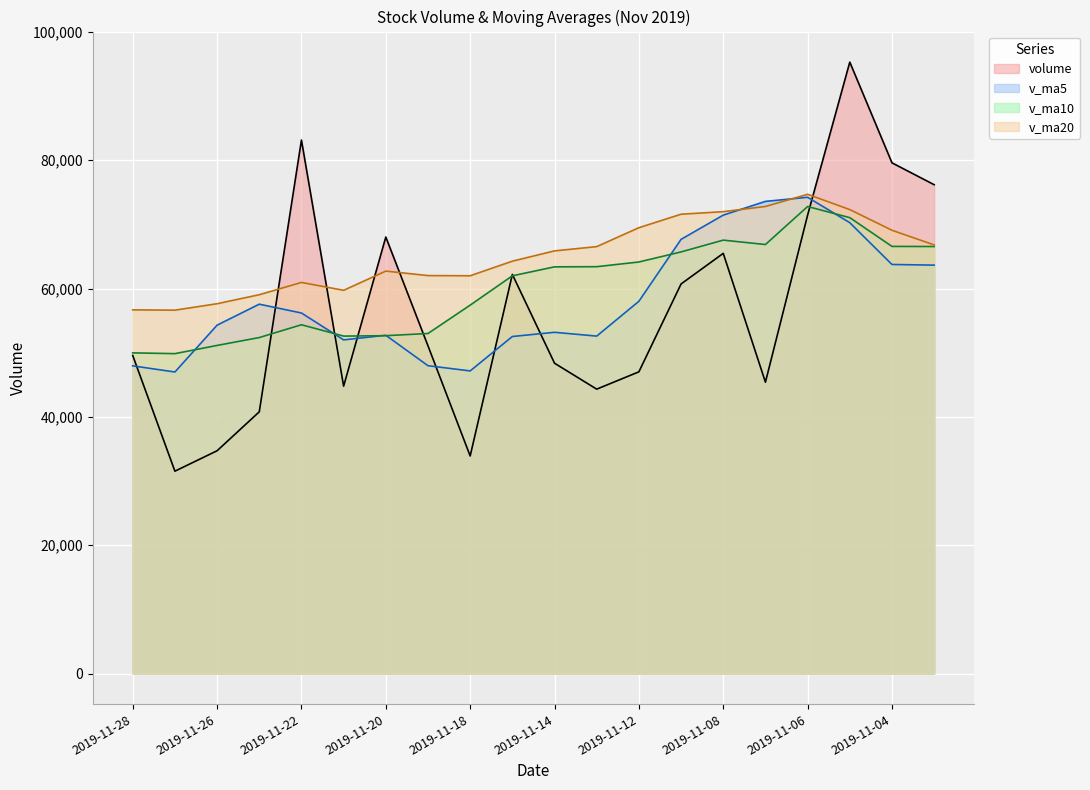

What value does the v_ma10 series have at 2019-11-21?

52588.9